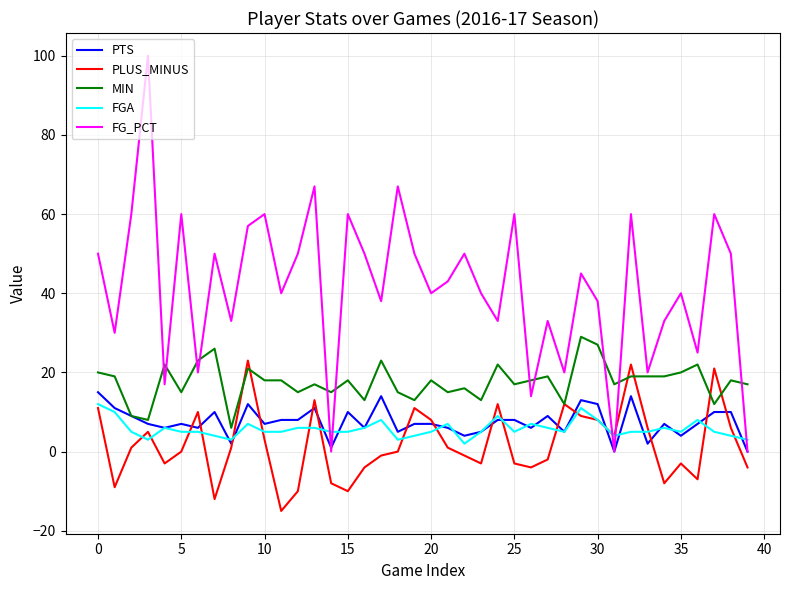

What is the minimum value shown in the chart?

-15